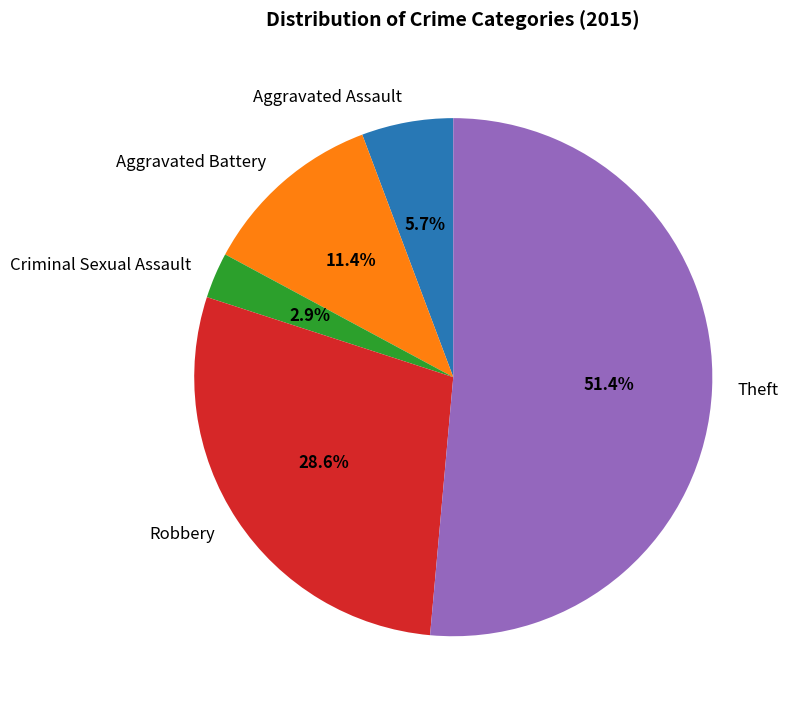

To the nearest percent, what percentage of the pie is Aggravated Battery?

11%